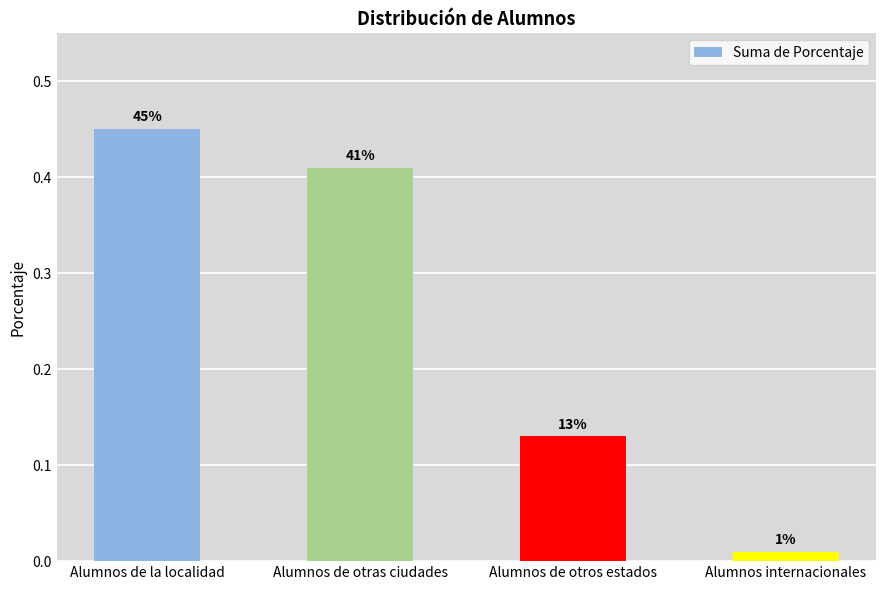

List the labels in order of value, largest first.

Alumnos de la localidad, Alumnos de otras ciudades, Alumnos de otros estados, Alumnos internacionales